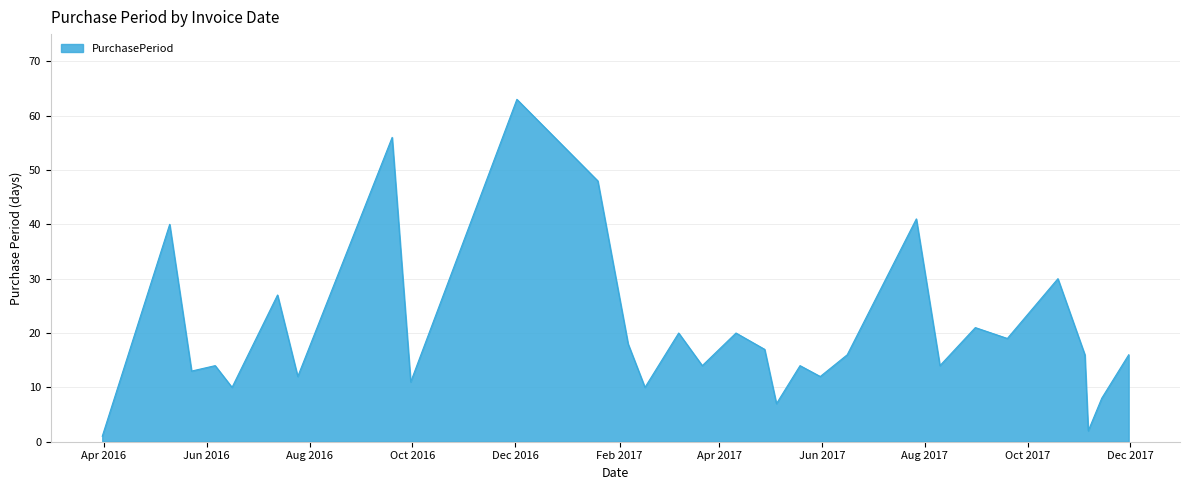

Reading left to right, list all the values displayed in this chart.

1	40	13	14	10	27	12	56	11	63	48	18	10	20	14	20	17	7	14	12	16	41	14	21	19	30	16	2	8	16